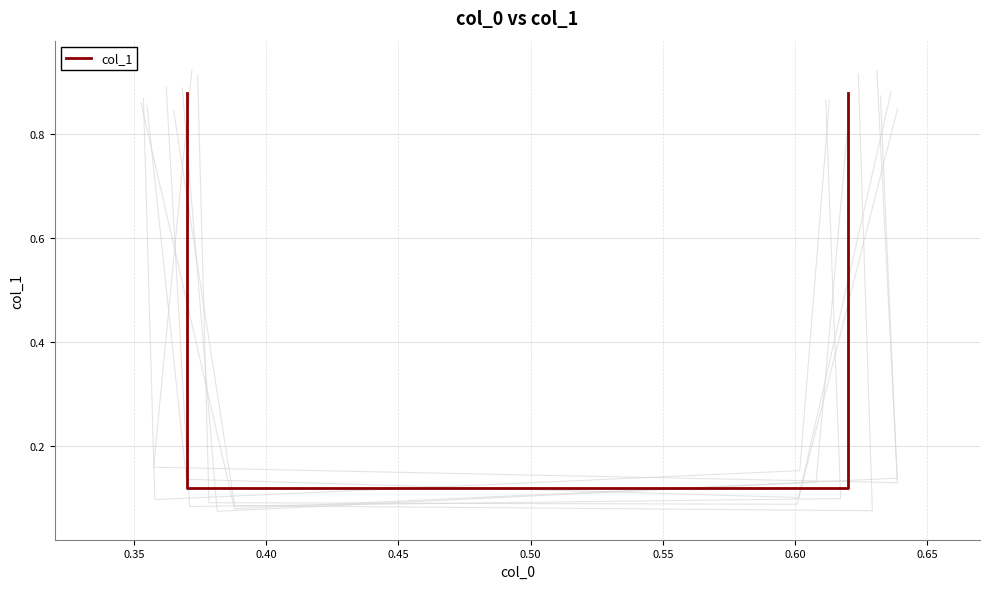

What is the value of the 4th point from the left?

0.9